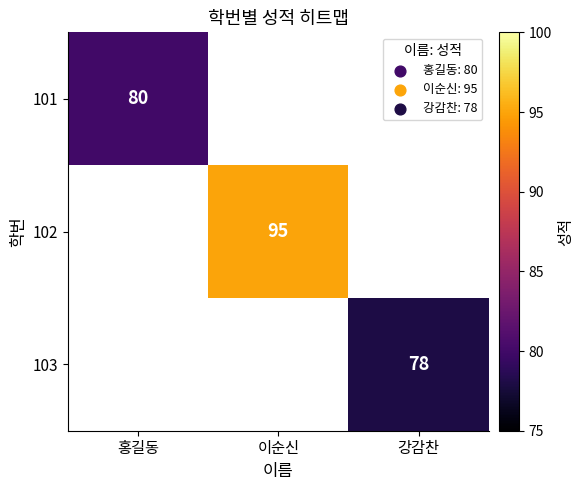

True or false: 101 has a value of 80 at 홍길동.

True